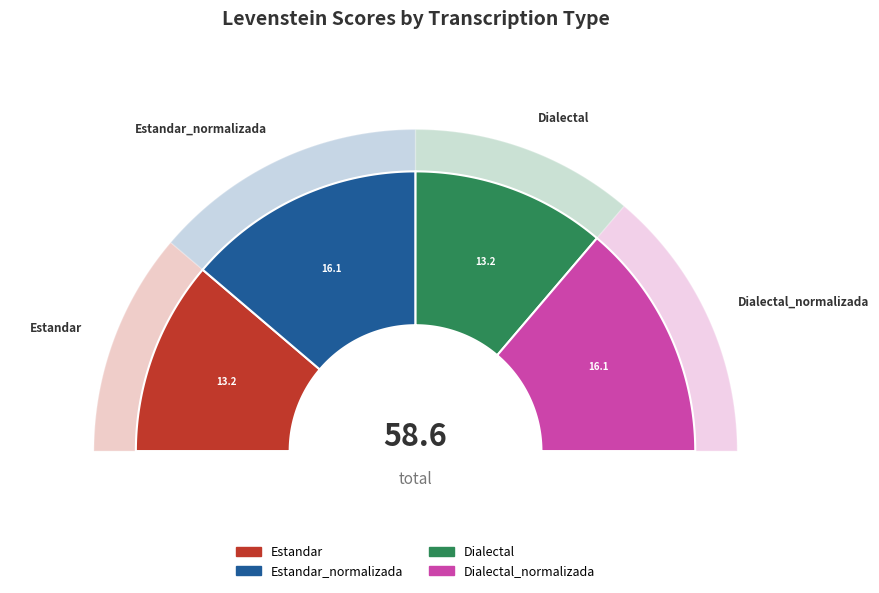

What percentage is the Estandar_normalizada slice, to the nearest percent?

28%